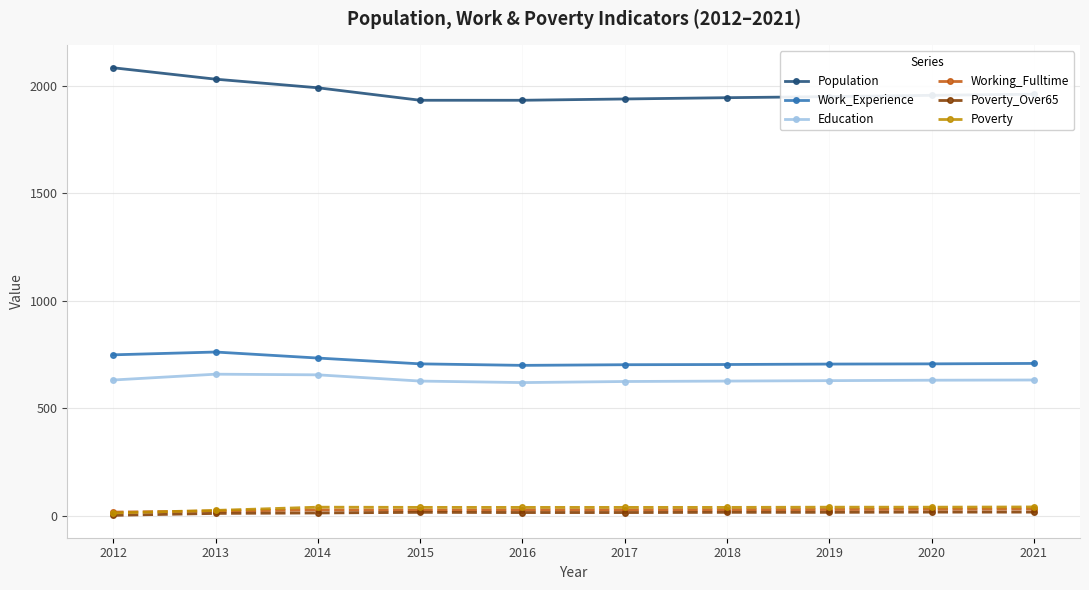

At which category does the chart reach its peak across all series?

2012